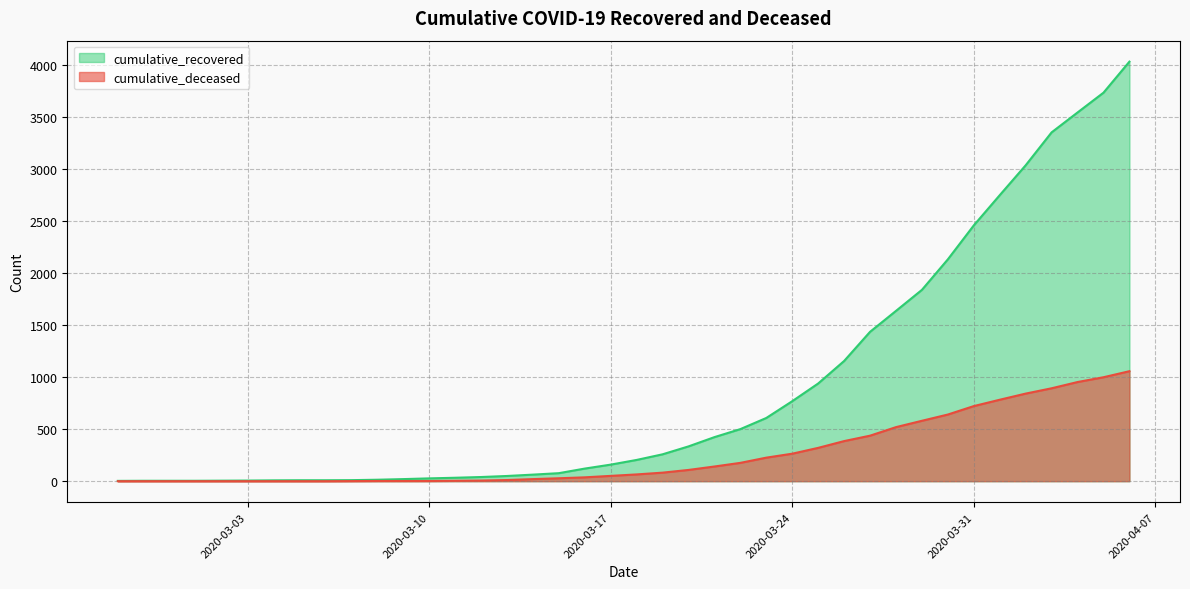

Which series has the largest total across all categories?

cumulative_recovered